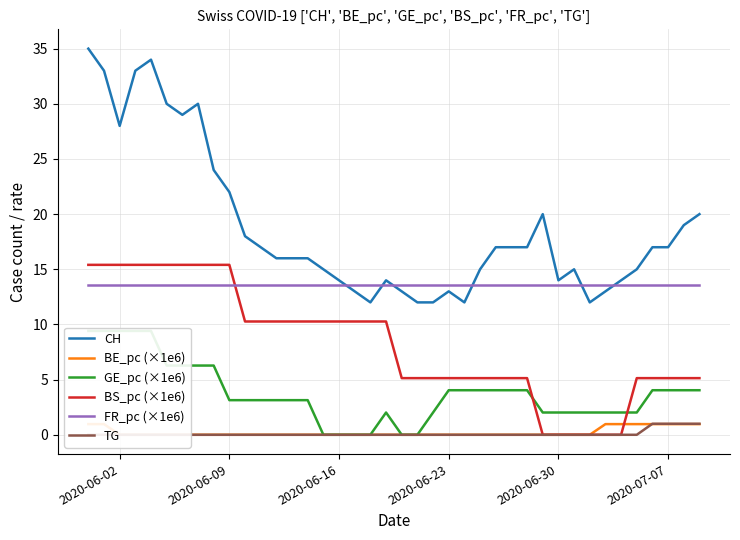

True or false: BS_pc (×1e6) and FR_pc (×1e6) intersect in this chart.

True